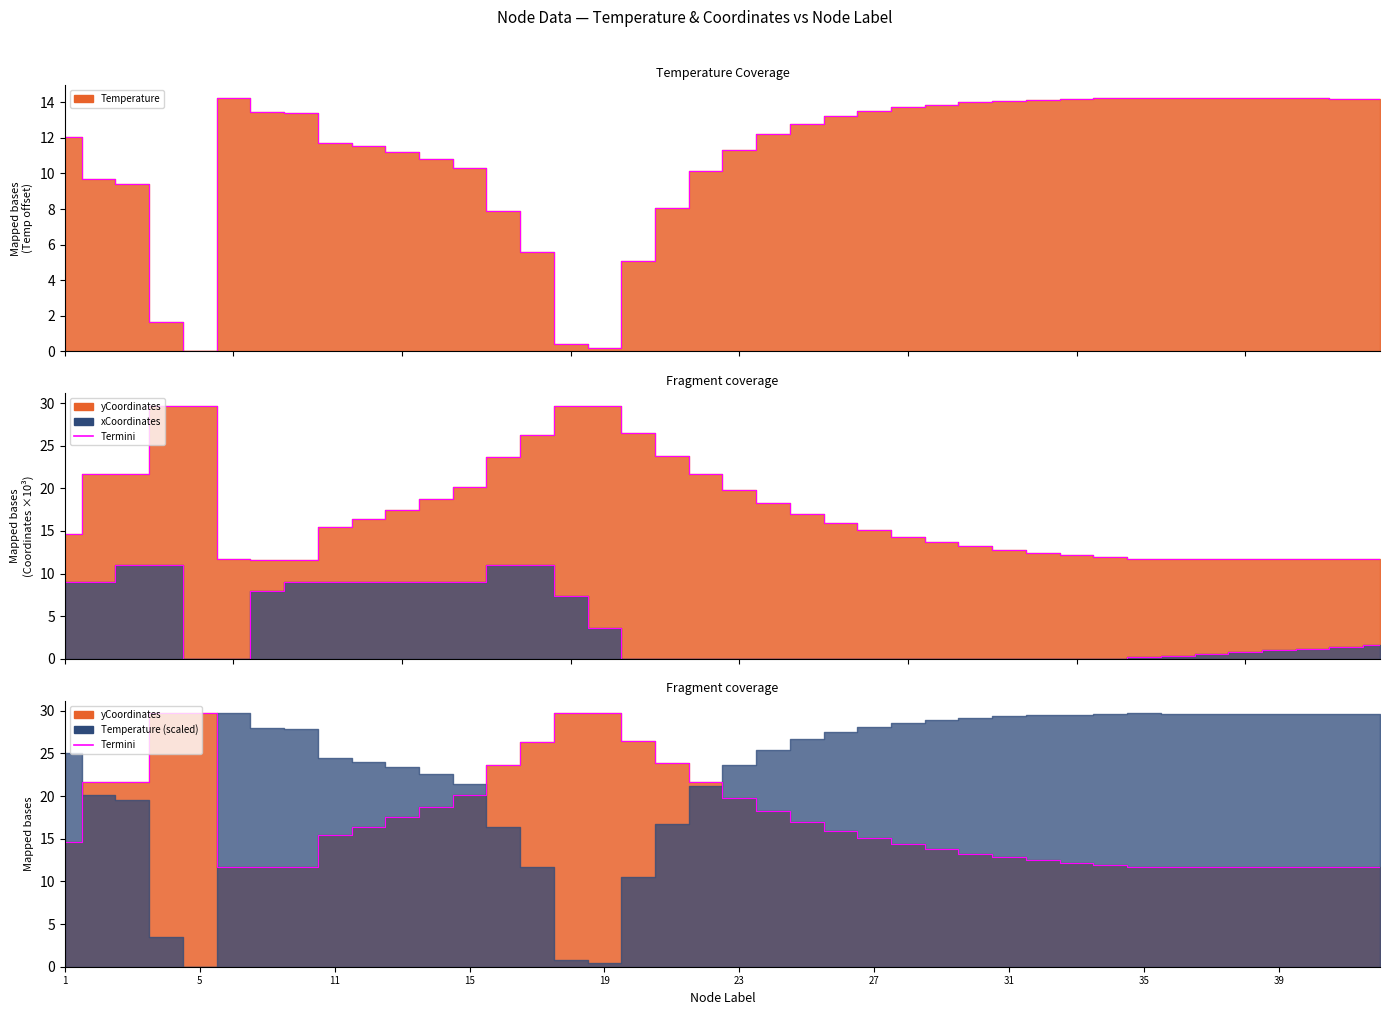

Which series ends up on top after the final intersection of Temperature and yCoordinates?

Temperature